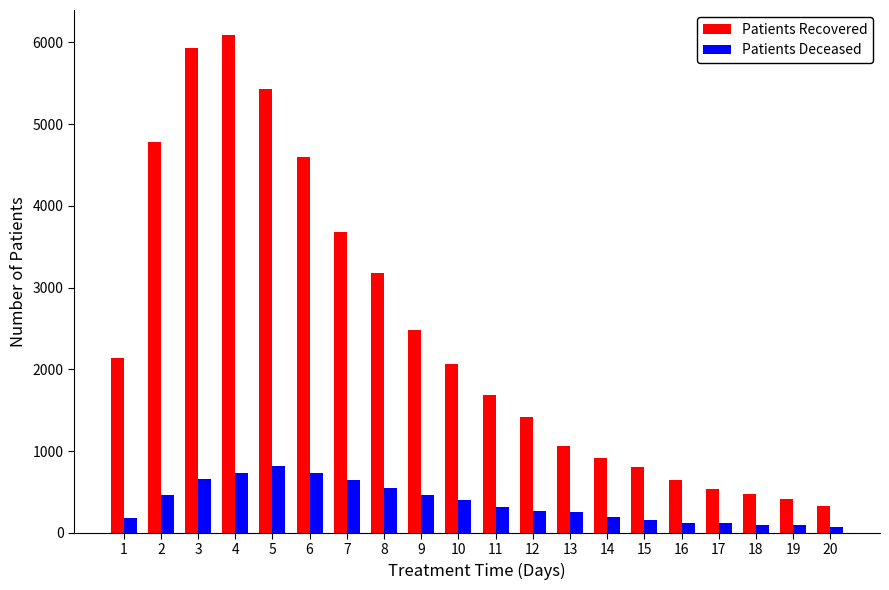

Which series has the widest spread of values?

Patients Recovered